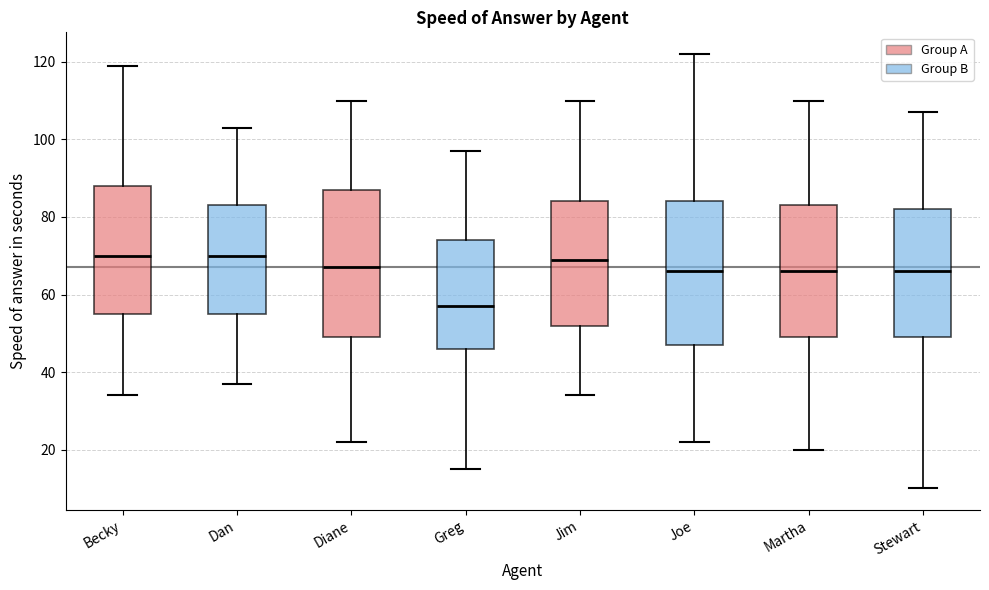

Reading left to right, read every box against the y-axis: the position of its median line, the range the box covers, and the ends of its whiskers. The values are not printed on the chart, so give them approximately, as read against the axis.

Becky: median 70, box 56 to 88, whiskers 34 to 120
Dan: median 70, box 56 to 84, whiskers 38 to 104
Diane: median 68, box 50 to 88, whiskers 22 to 110
Greg: median 58, box 46 to 74, whiskers 16 to 98
Jim: median 70, box 52 to 84, whiskers 34 to 110
Joe: median 66, box 48 to 84, whiskers 22 to 122
Martha: median 66, box 50 to 84, whiskers 20 to 110
Stewart: median 66, box 50 to 82, whiskers 10 to 108